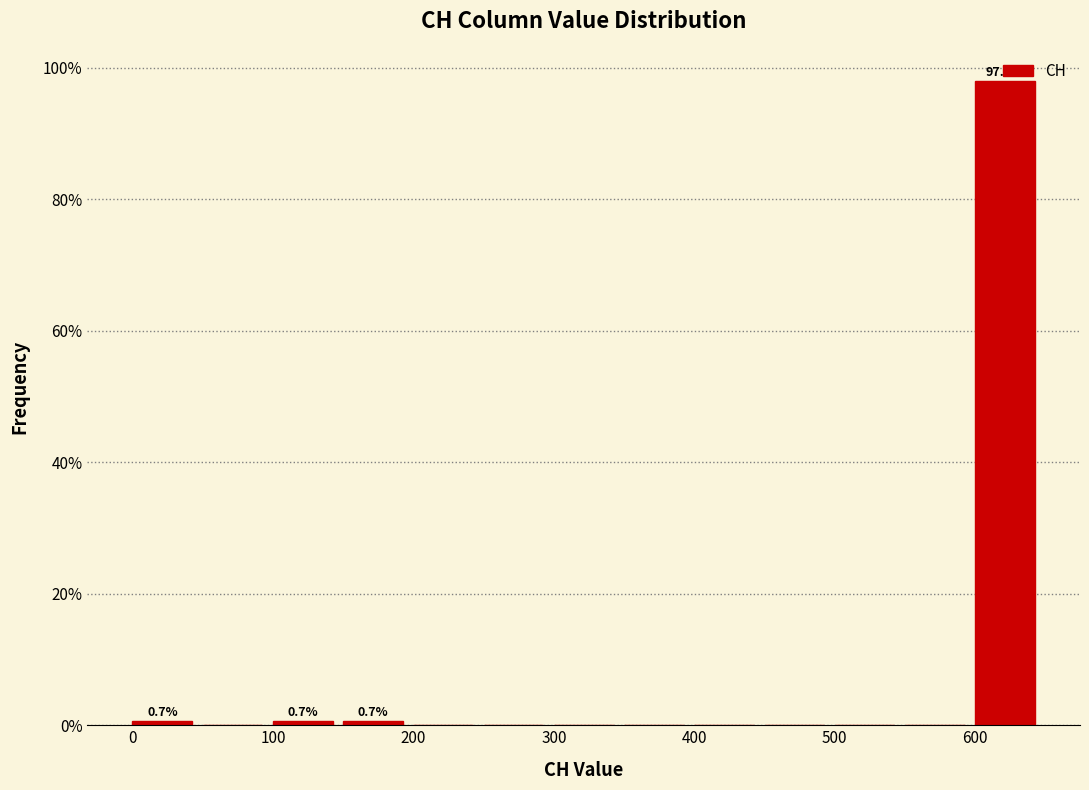

Over which range of the x-axis is the bar tallest?

600 to 650